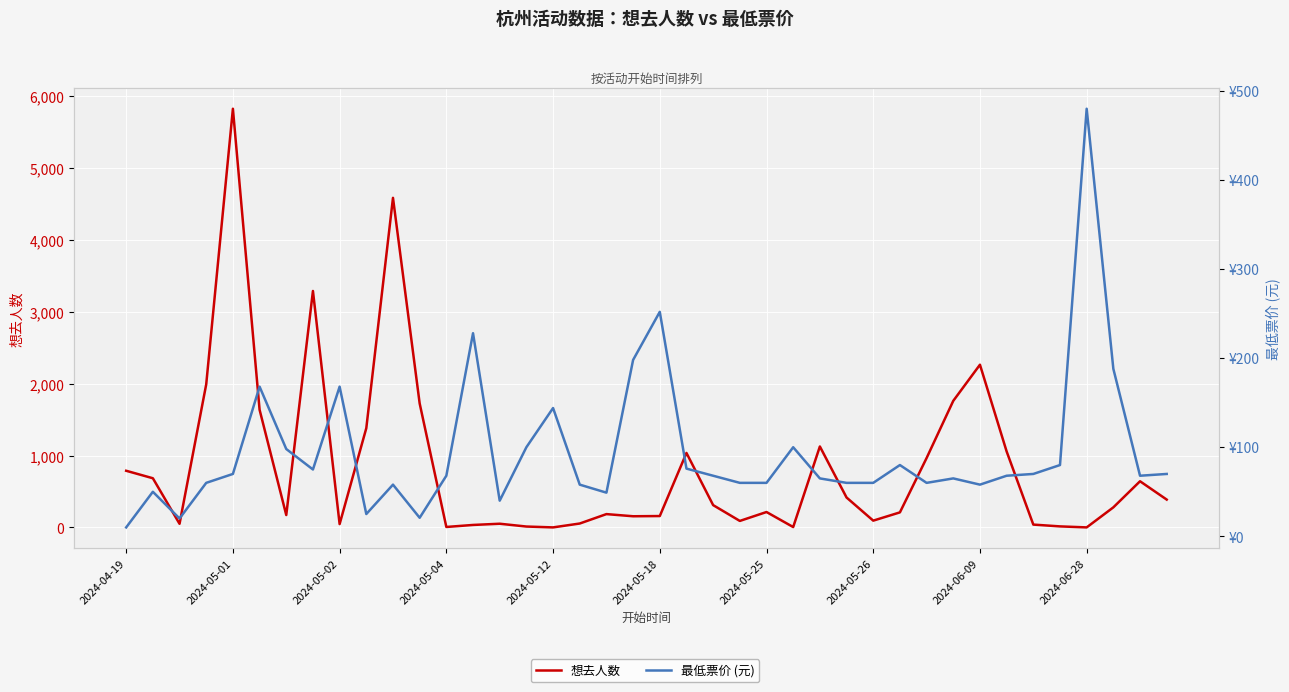

How many values in the 最低票价 (元) series are below 68?

18